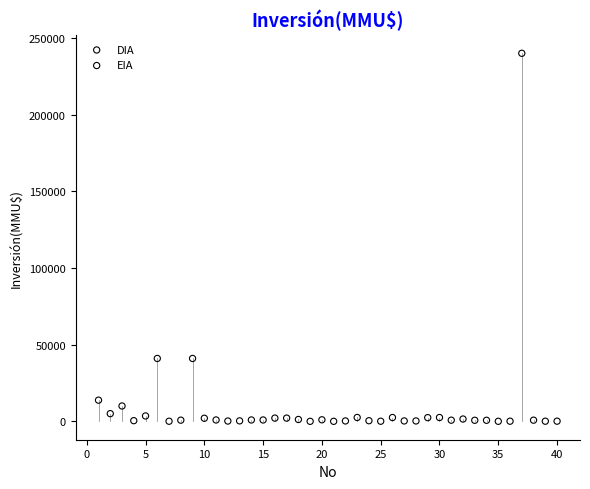

What are all the series names shown in the legend?

DIA, EIA